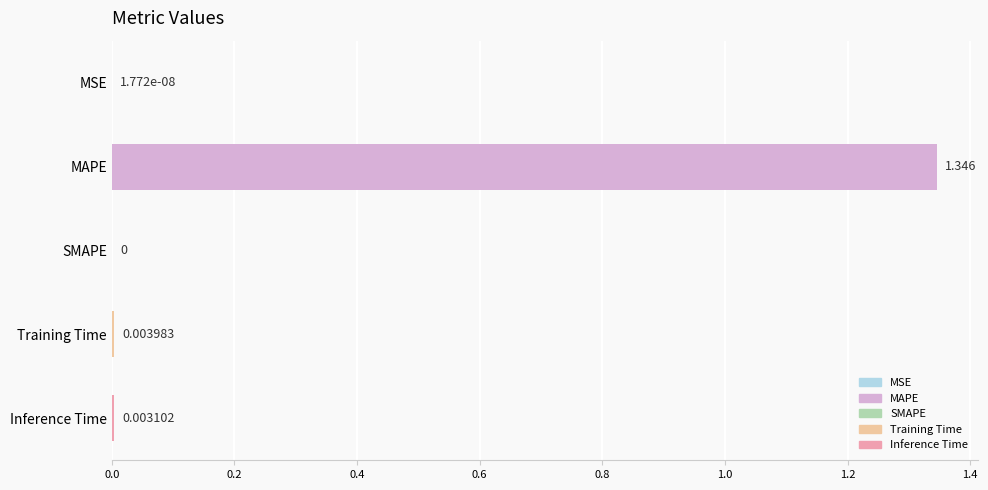

Which has a higher value, SMAPE or Inference Time?

Inference Time